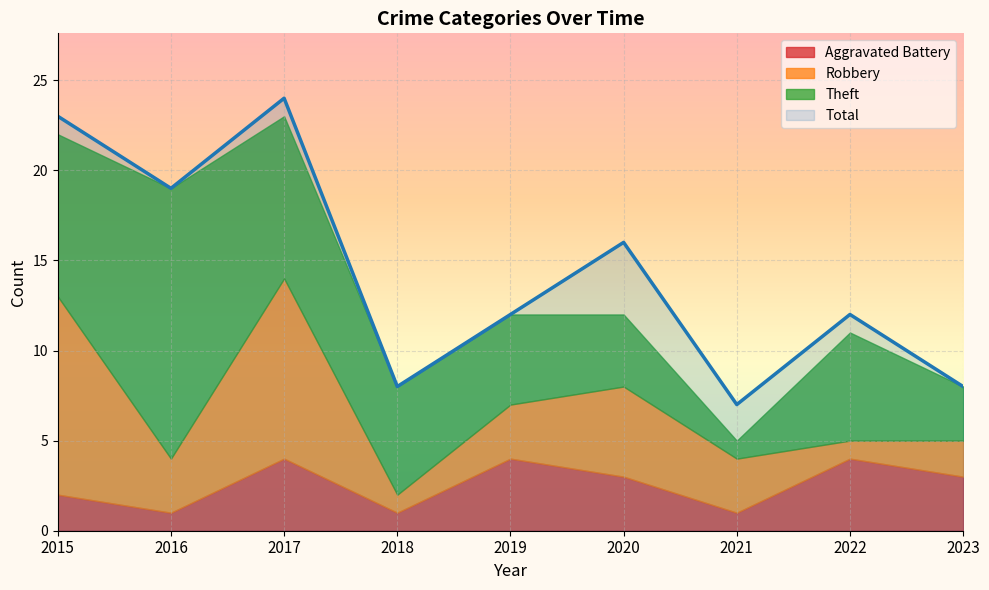

Reading left to right, what are all the values shown in this chart?

Aggravated Battery: 2015=2	2016=1	2017=4	2018=1	2019=4	2020=3	2021=1	2022=4	2023=3
Robbery: 2015=11	2016=3	2017=10	2018=1	2019=3	2020=5	2021=3	2022=1	2023=2
Theft: 2015=9	2016=15	2017=9	2018=6	2019=5	2020=4	2021=1	2022=6	2023=3
Total: 2015=23	2016=19	2017=24	2018=8	2019=12	2020=16	2021=7	2022=12	2023=8